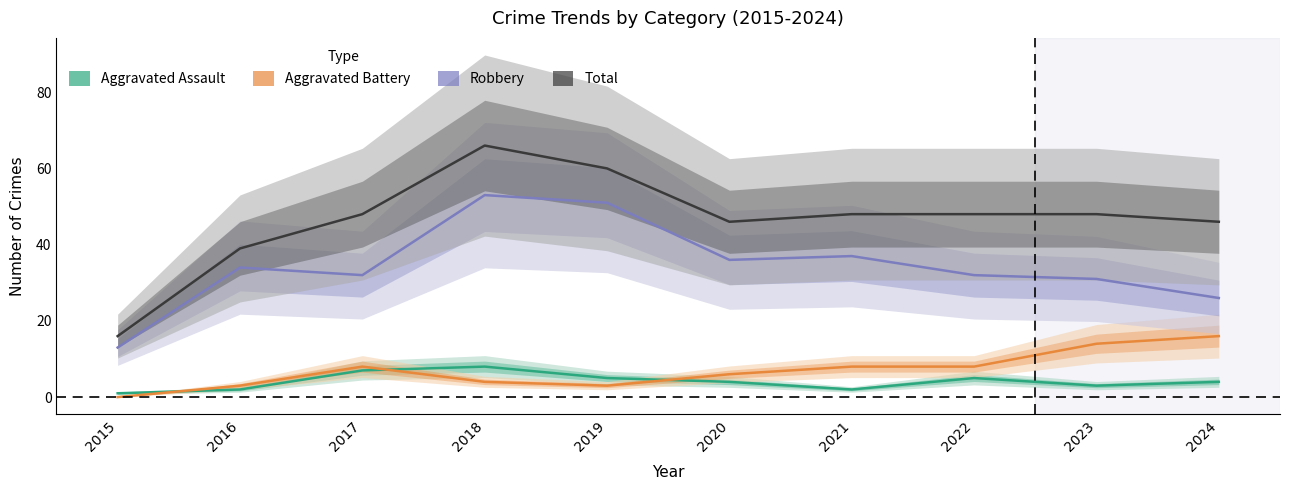

What is the value of the Aggravated Battery point at the 4th from the left?

4